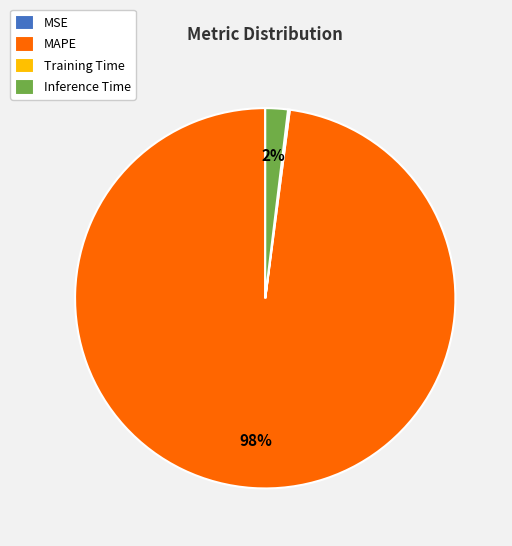

To the nearest percent, what is the combined percentage of Inference Time and MAPE?

100%